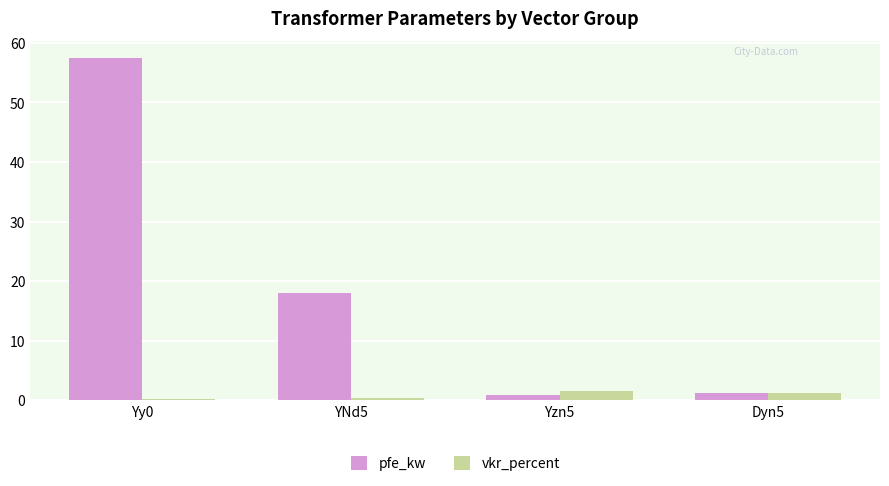

What is the difference between the second highest and minimum values in the pfe_kw series?

17.2